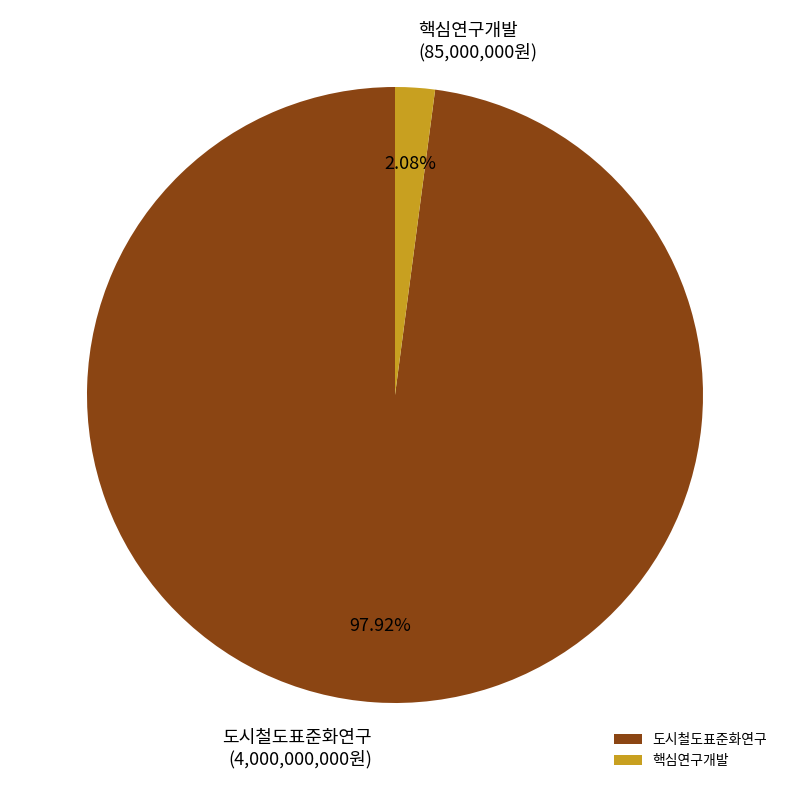

Count the number of slices in the pie.

2